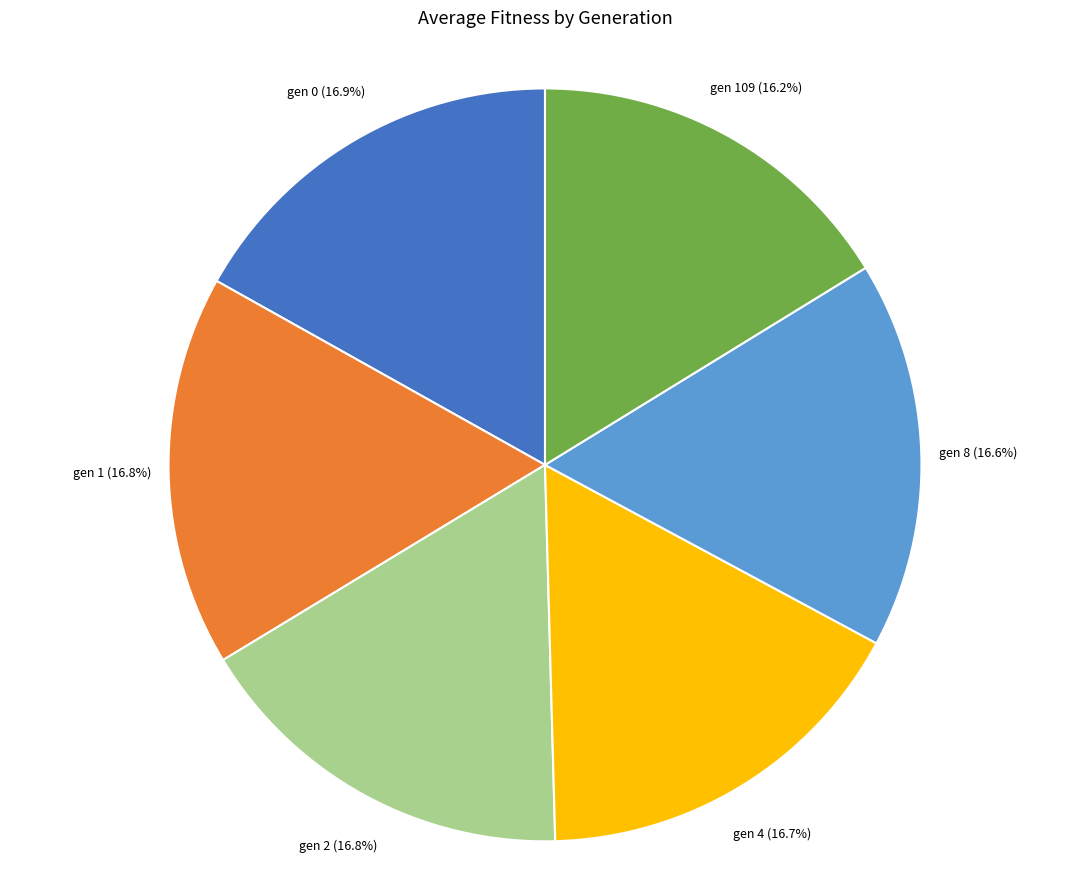

What is the ratio of the value at gen 1 to the value at gen 109?

1.0